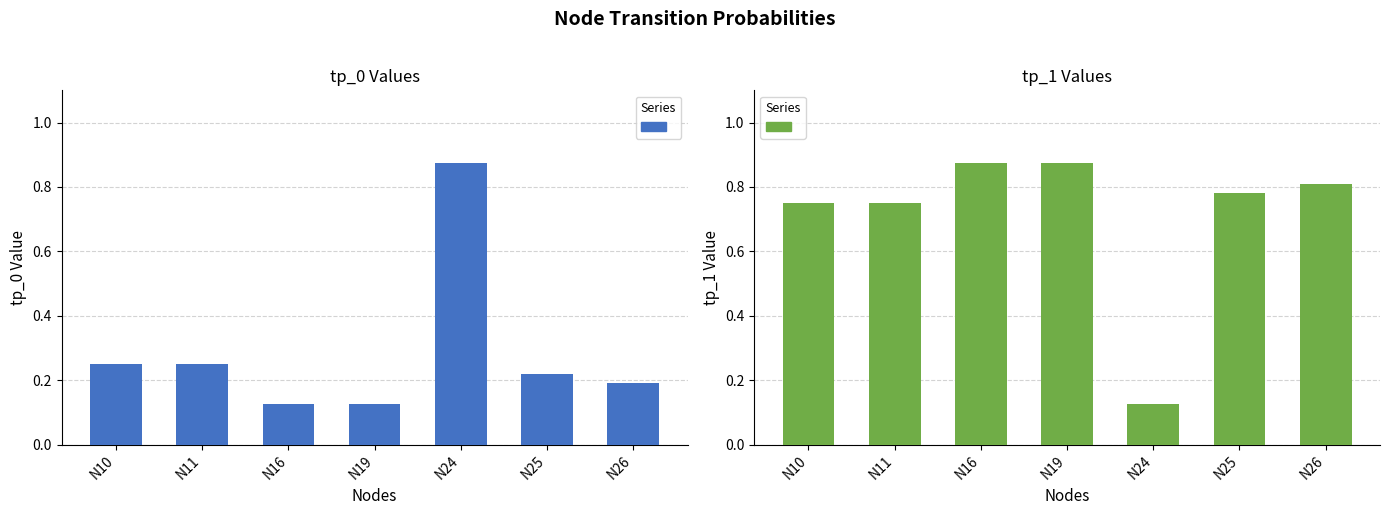

The tp_1 series shows 0.9 at N19. True or false?

True